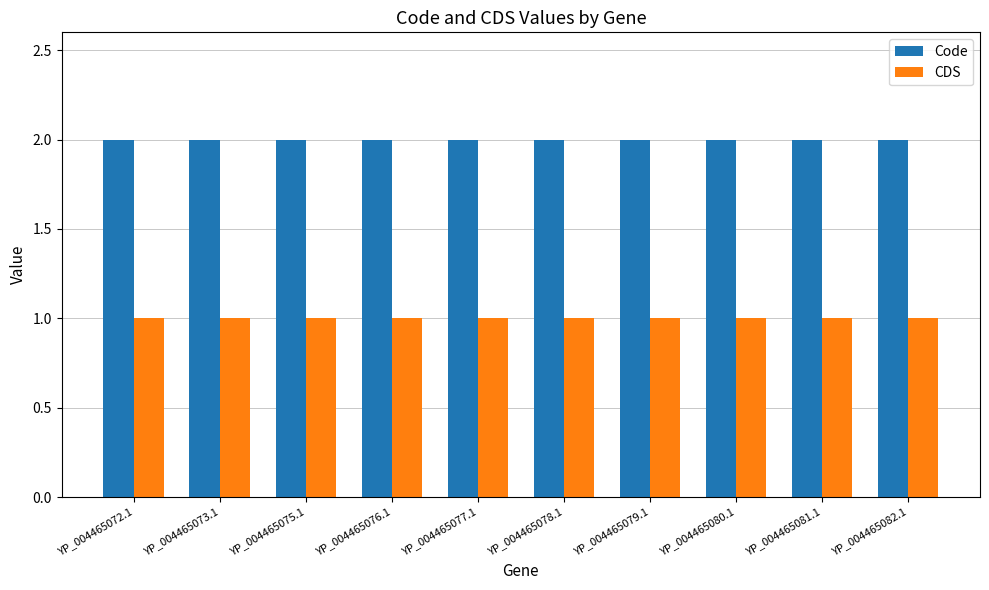

True or false: Code has a value of 2 at YP_004465078.1.

True